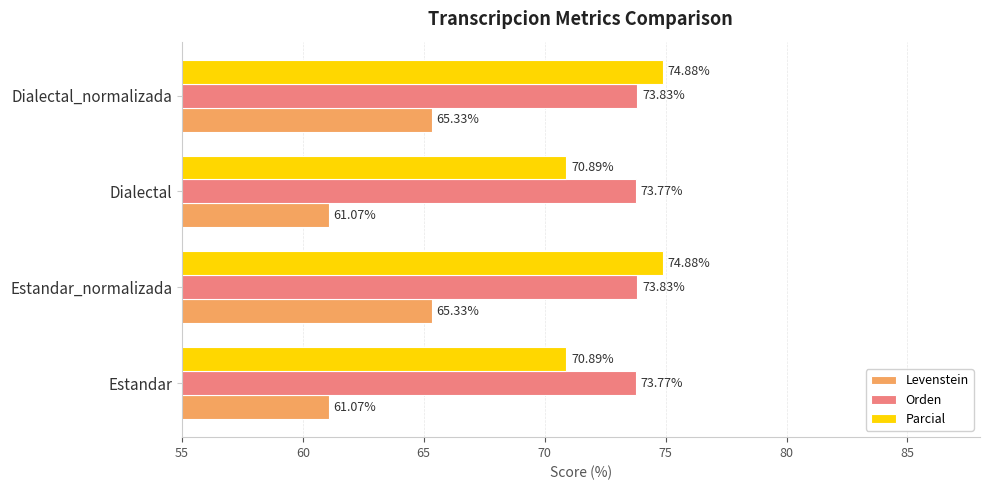

Count the Parcial values in the range 70 to 74.

2